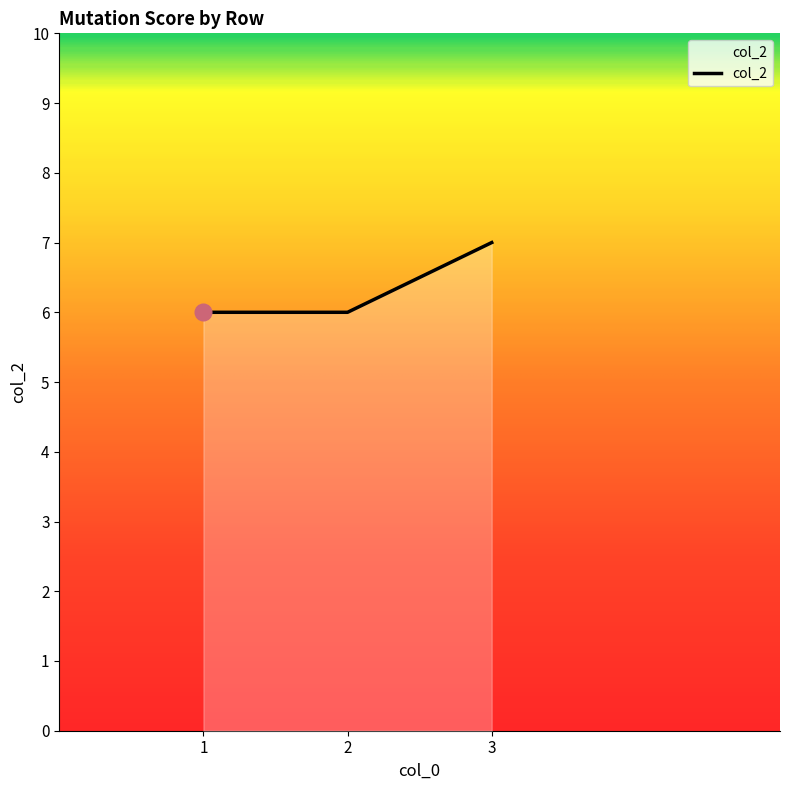

True or false: the data shows 10 at 2.

False